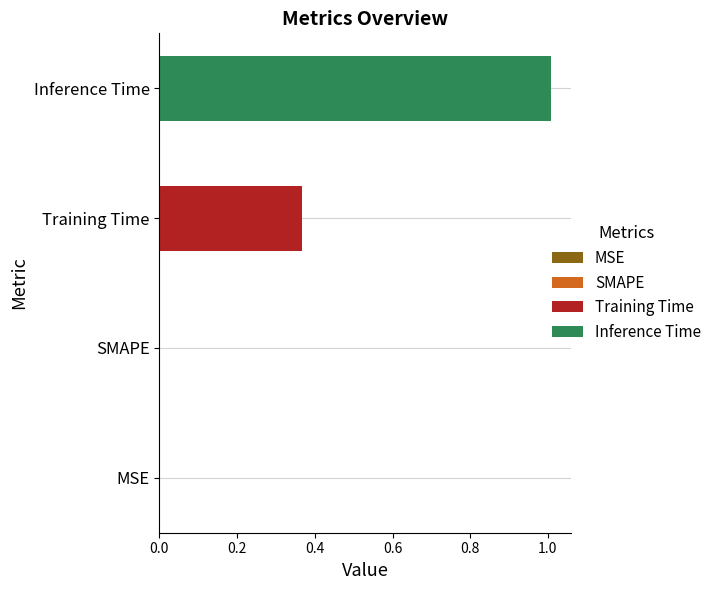

Which series has the widest spread of values?

Training Time